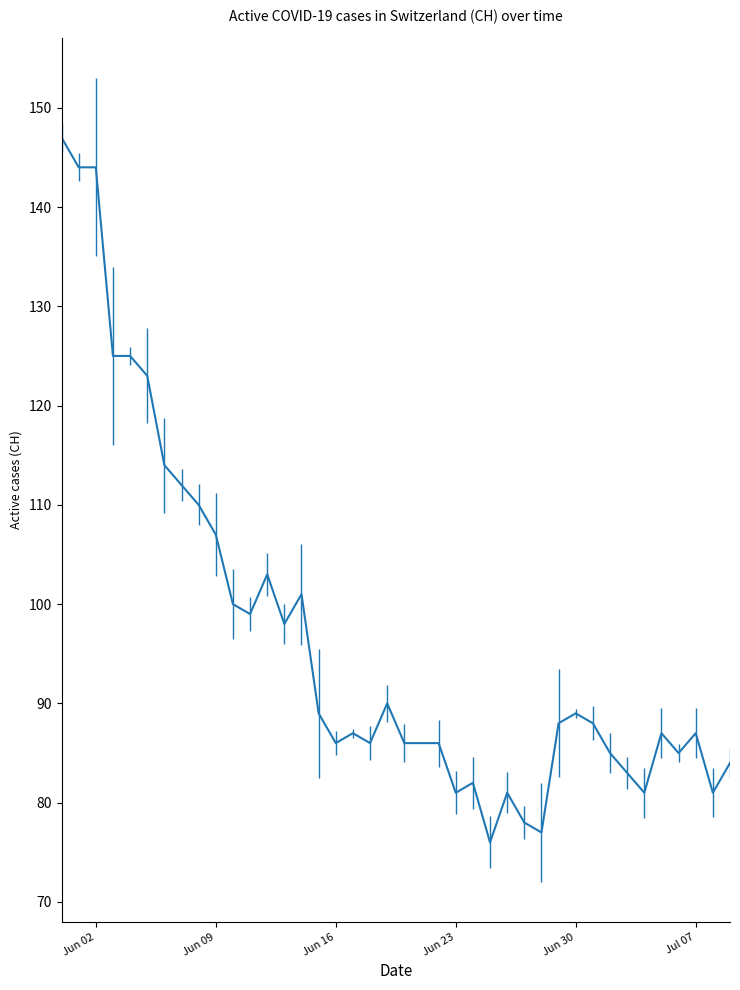

What is the difference between the maximum and minimum values?

71